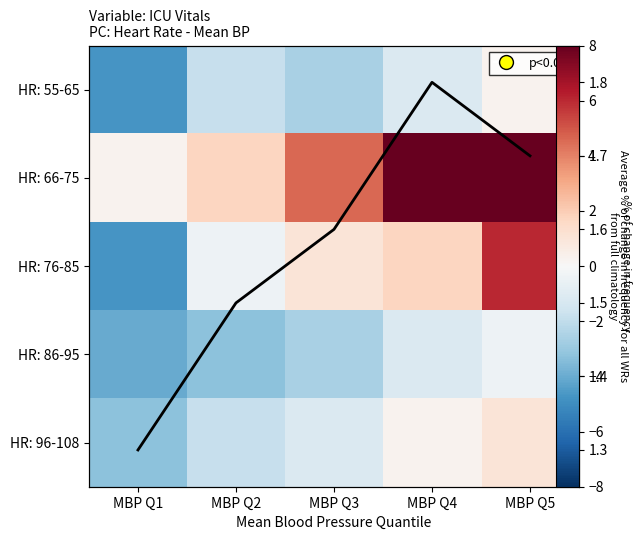

Rank the series by their maximum value, from lowest to highest.

HR: 86-95, HR: 55-65, HR: 96-108, Avg % change, HR: 76-85, HR: 66-75